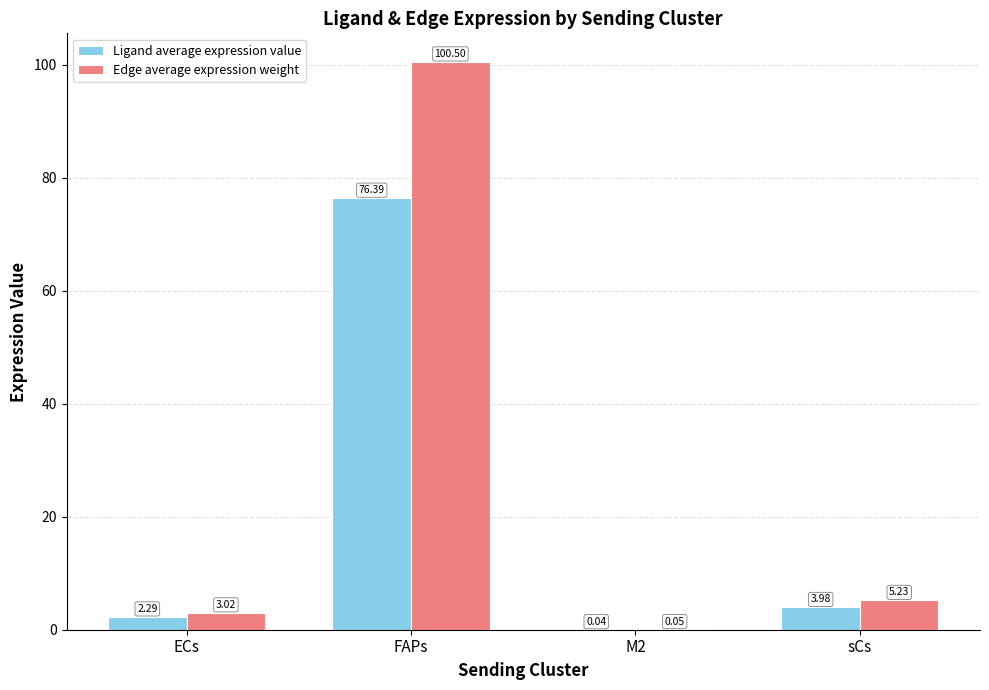

How many distinct data groups are displayed?

2